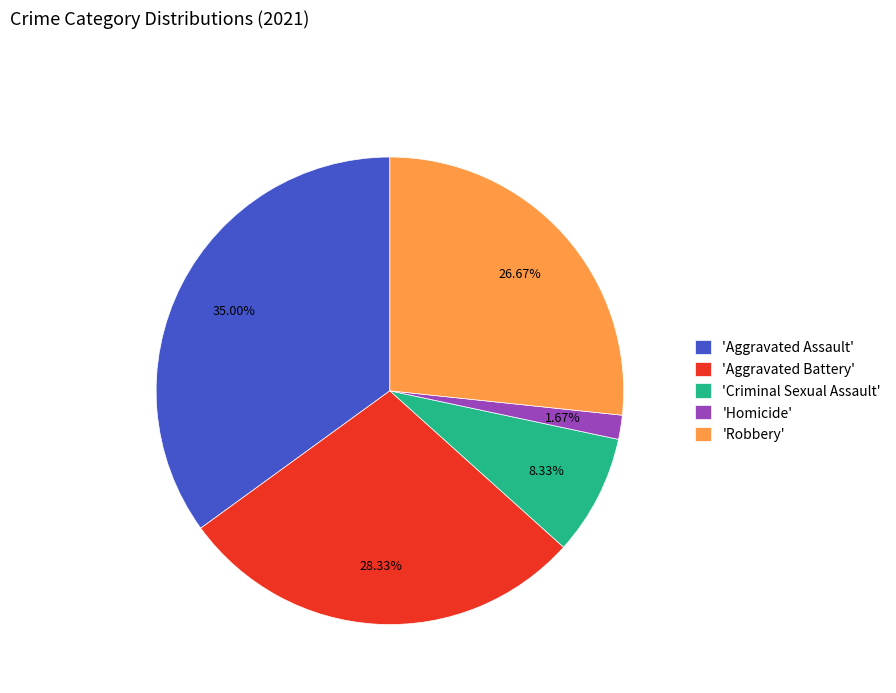

Rank the categories by value from highest to lowest.

'Aggravated Assault', 'Aggravated Battery', 'Robbery', 'Criminal Sexual Assault', 'Homicide'